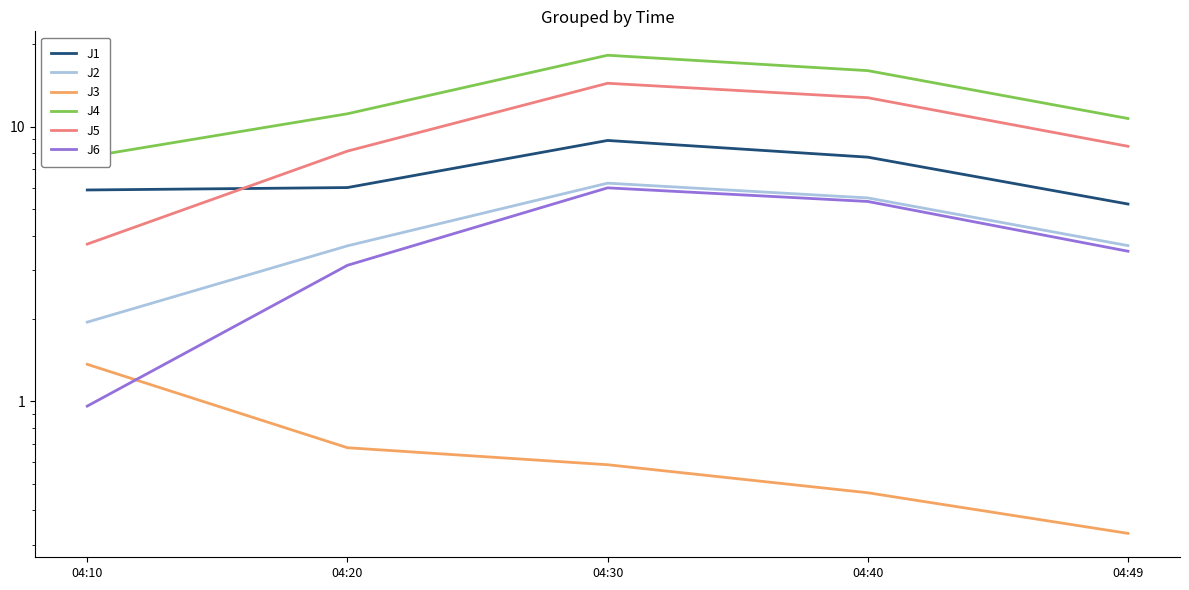

True or false: J6 and J5 intersect in this chart.

False